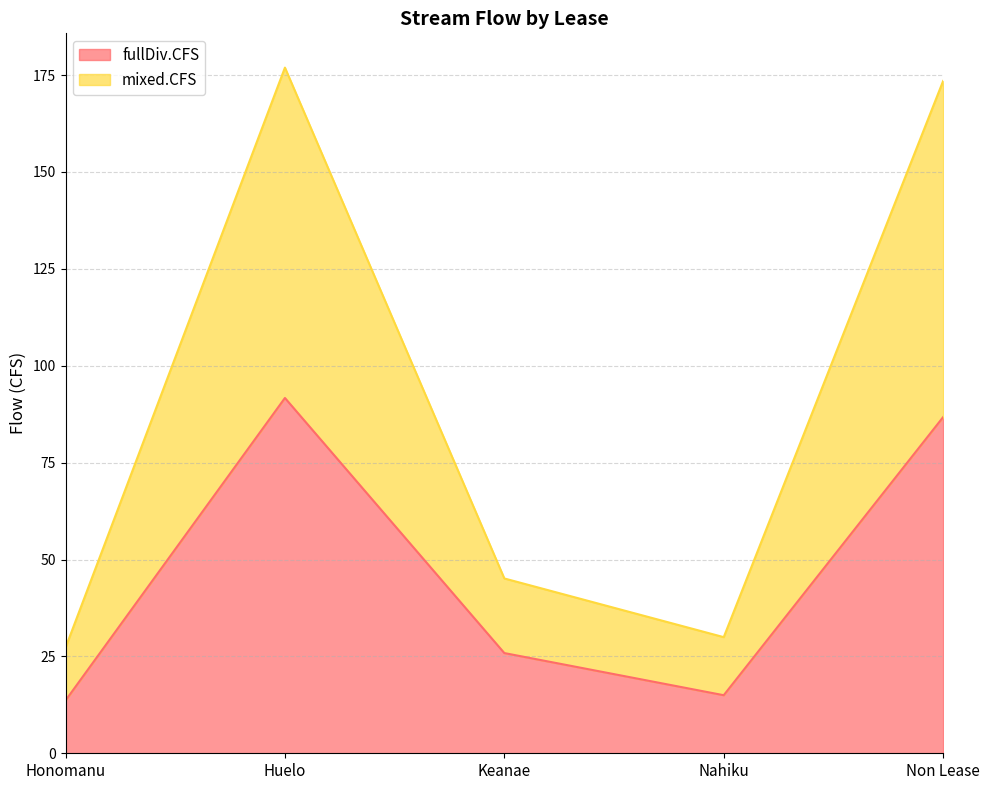

What is the total value across all series at Honomanu?

27.3